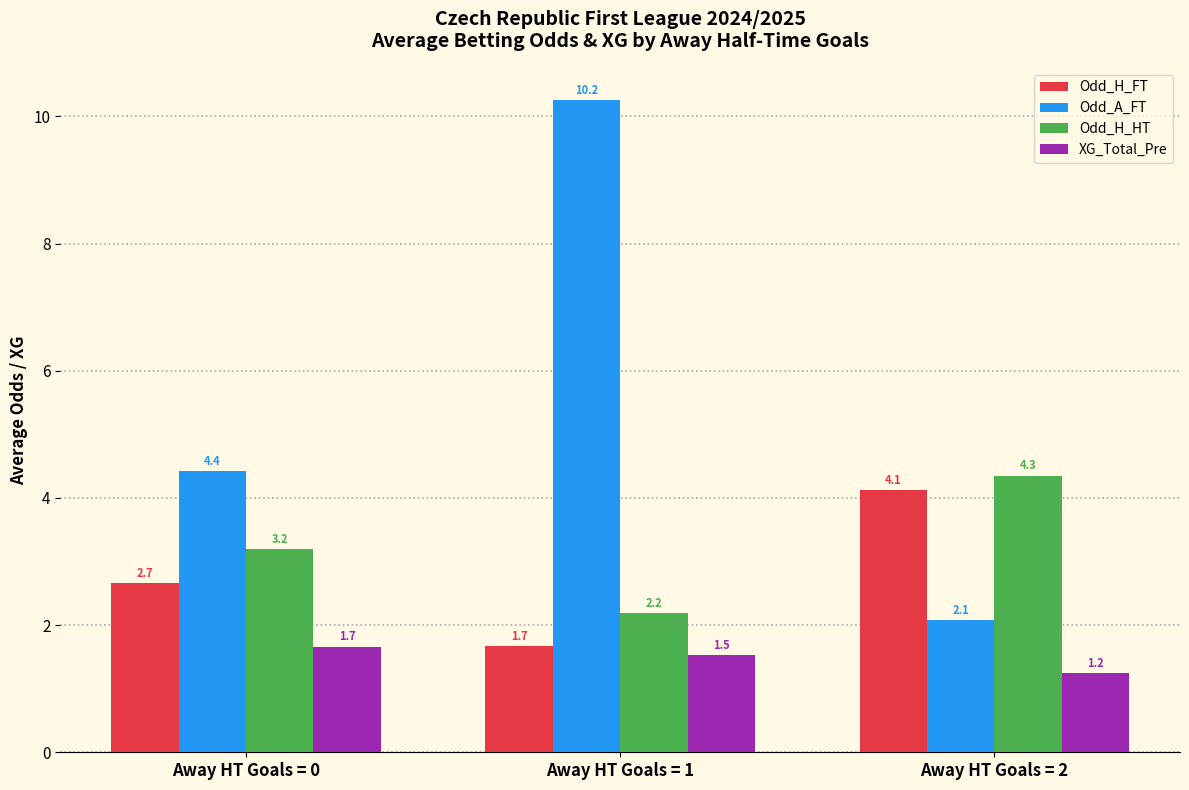

How many XG_Total_Pre values are between 1 and 2?

3